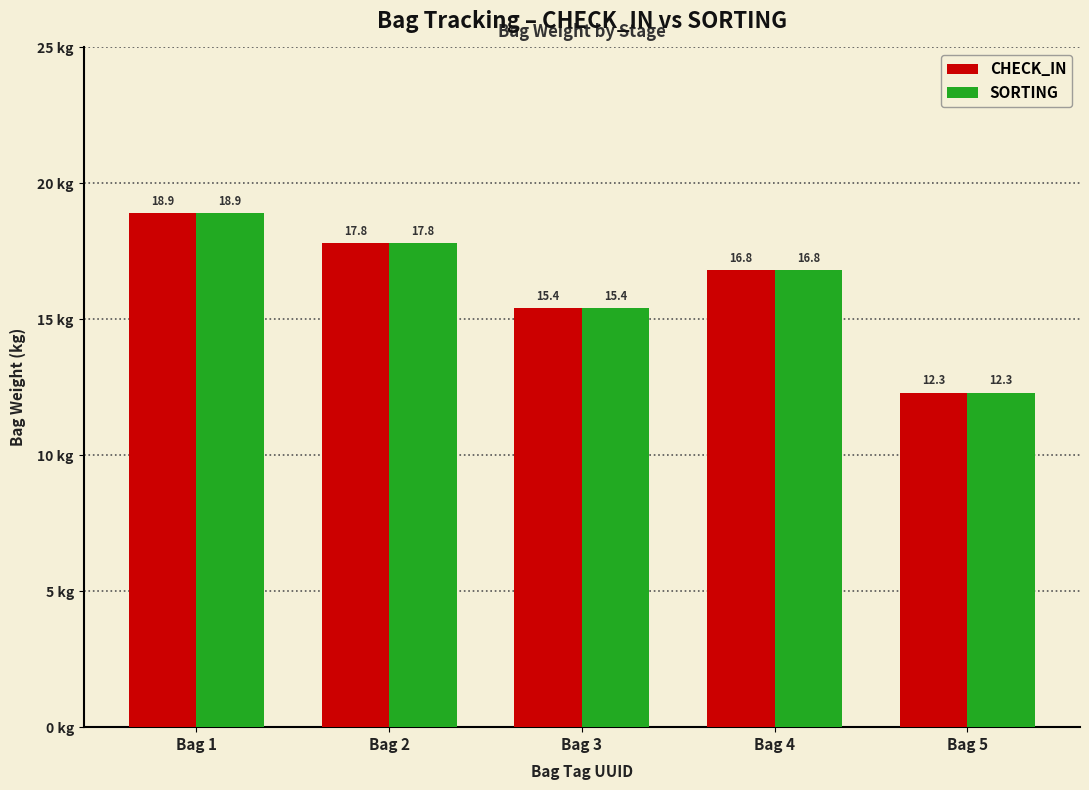

List the labels in order of CHECK_IN value, largest first.

Bag 1, Bag 2, Bag 4, Bag 3, Bag 5